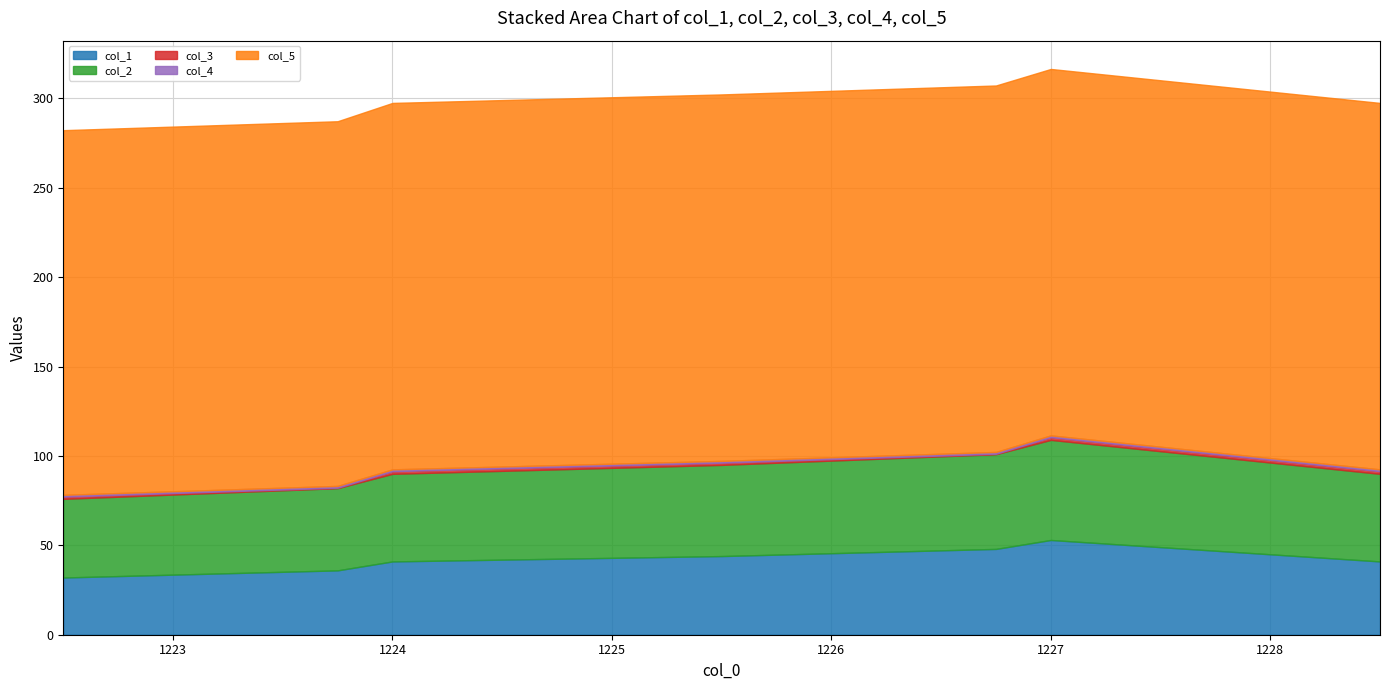

True or false: col_1 has a value of 36.0 at 1223.75.

True